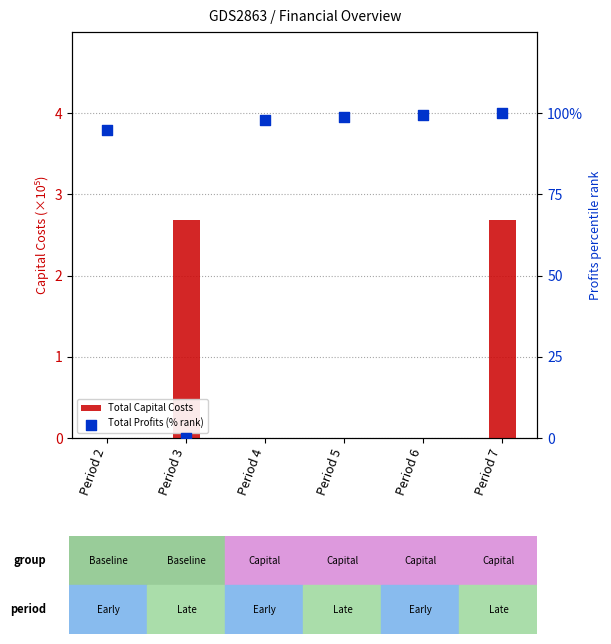

Which series contains the lowest Y value?

Total Capital Costs